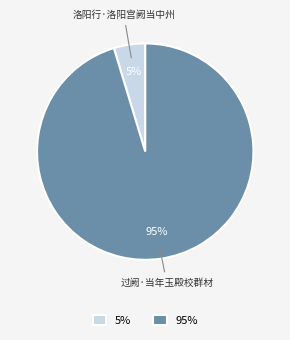

Is it true that 洛阳行·洛阳宫阙当中州 is 11% of the pie?

False